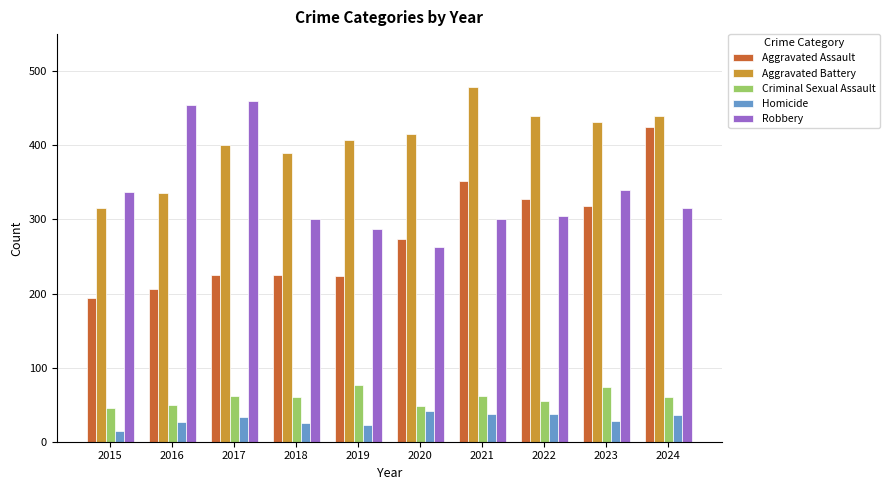

The Homicide series shows 33 at 2017. True or false?

True